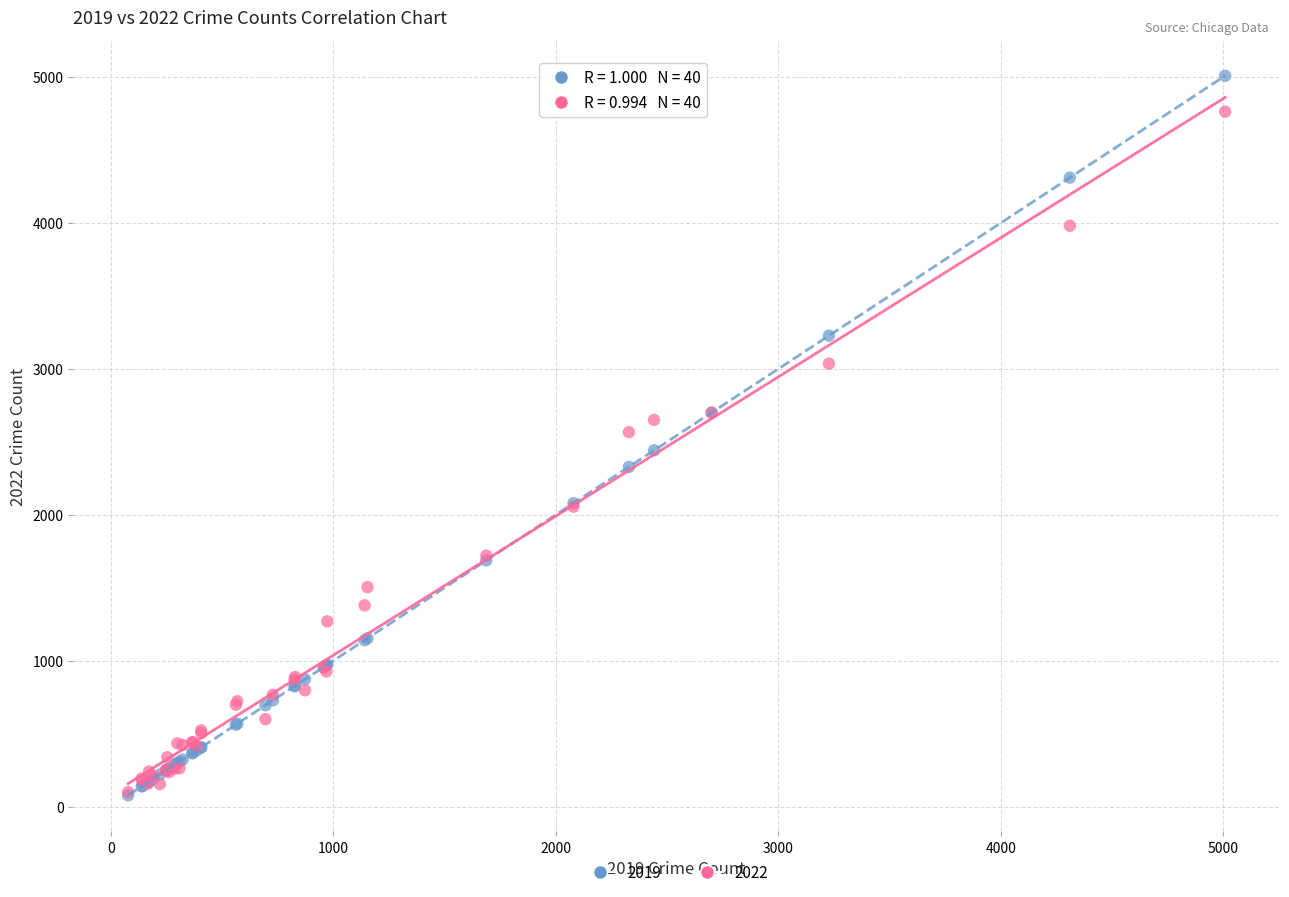

What are all the series names shown in the legend?

2019, 2022